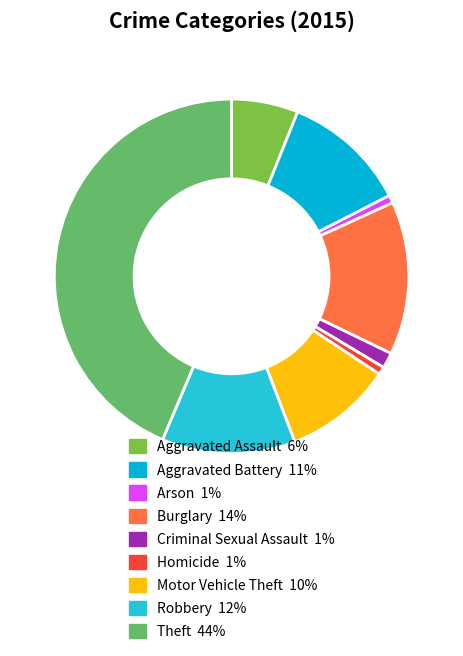

Between Criminal Sexual Assault and Aggravated Assault, which is larger?

Aggravated Assault